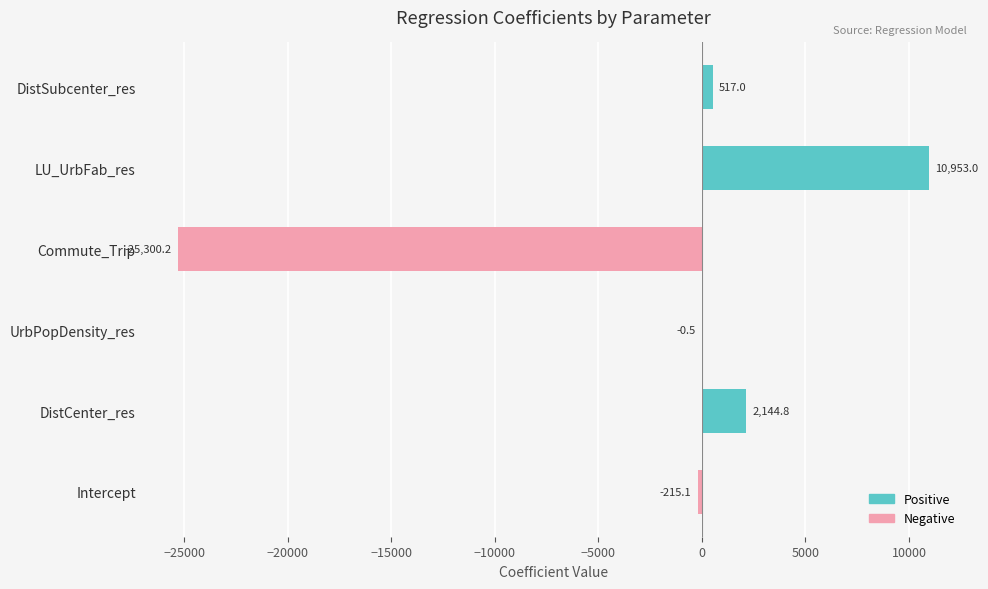

Reading top to bottom, what are all the values shown in this chart?

DistSubcenter_res=517.0	LU_UrbFab_res=10953.0	Commute_Trip=-25300.2	UrbPopDensity_res=-0.5	DistCenter_res=2144.8	Intercept=-215.1